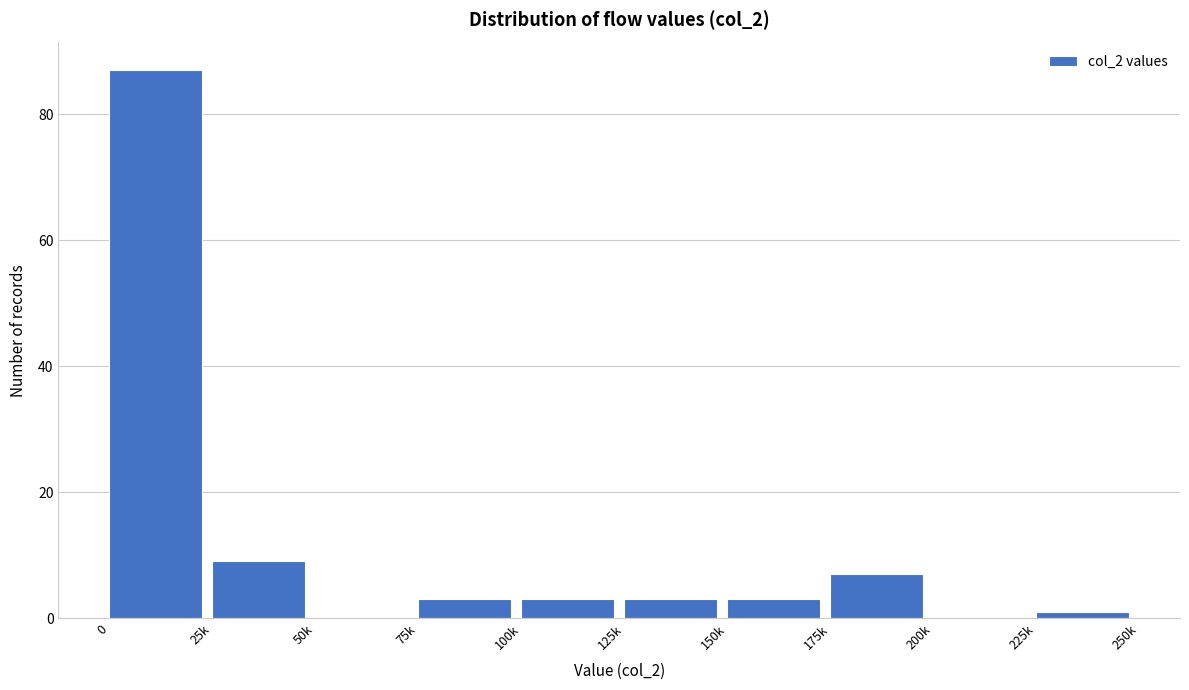

Reading left to right, list all the values displayed in this chart.

0=87	25k=9	50k=0	75k=3	100k=3	125k=3	150k=3	175k=7	200k=0	225k=1